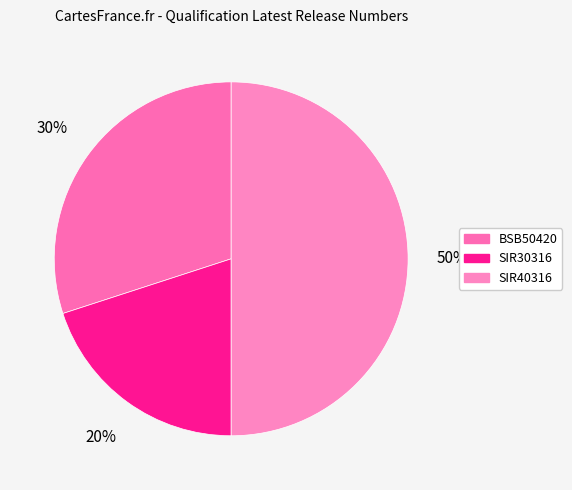

How much of the chart is everything except SIR40316?

50.0%